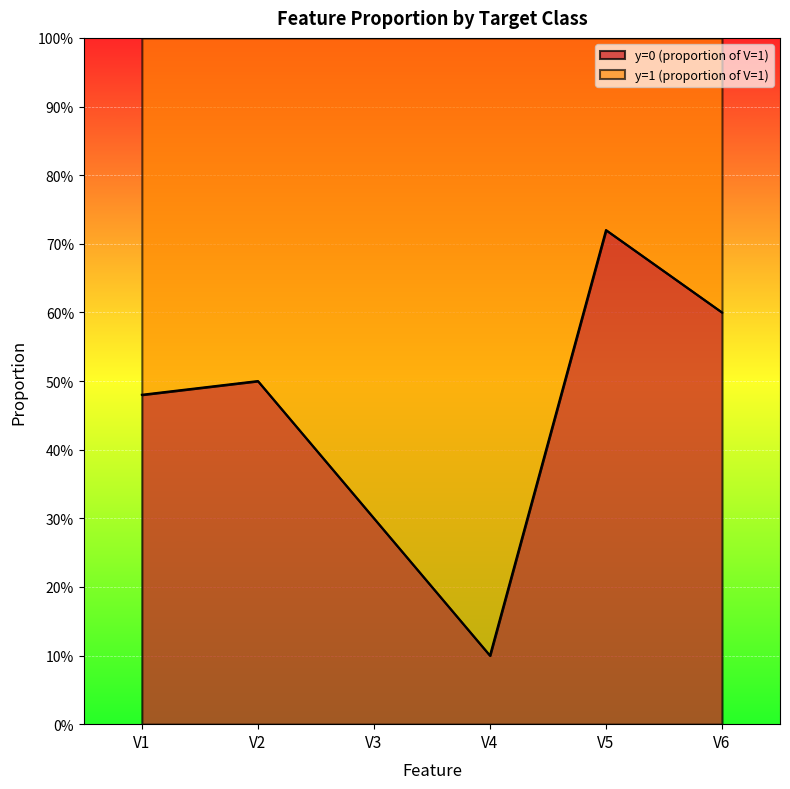

Where is V2 nearest to the value 0?

y=0